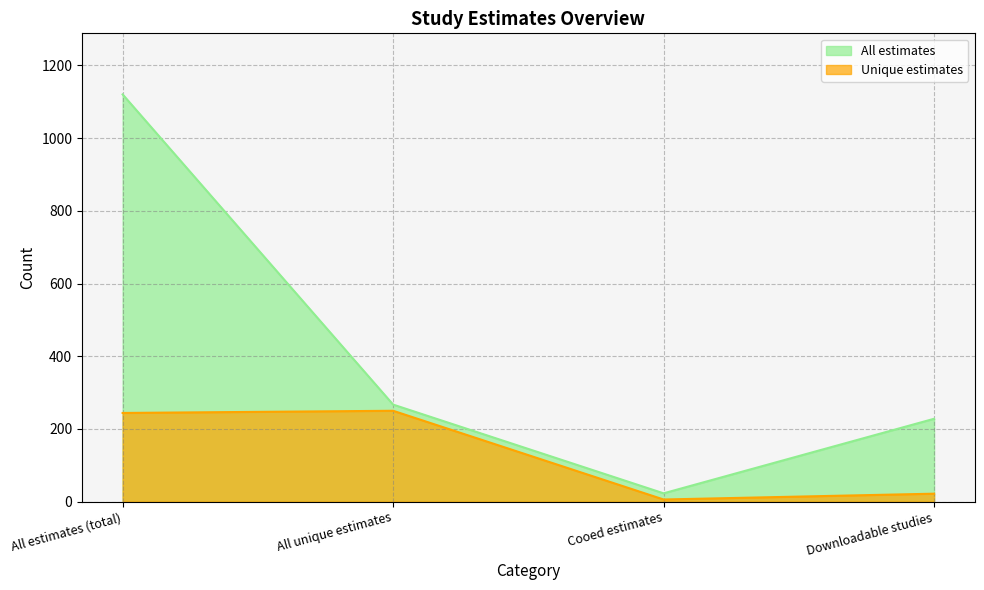

At Cooed estimates, list the series in order from largest to smallest.

All estimates, Unique estimates